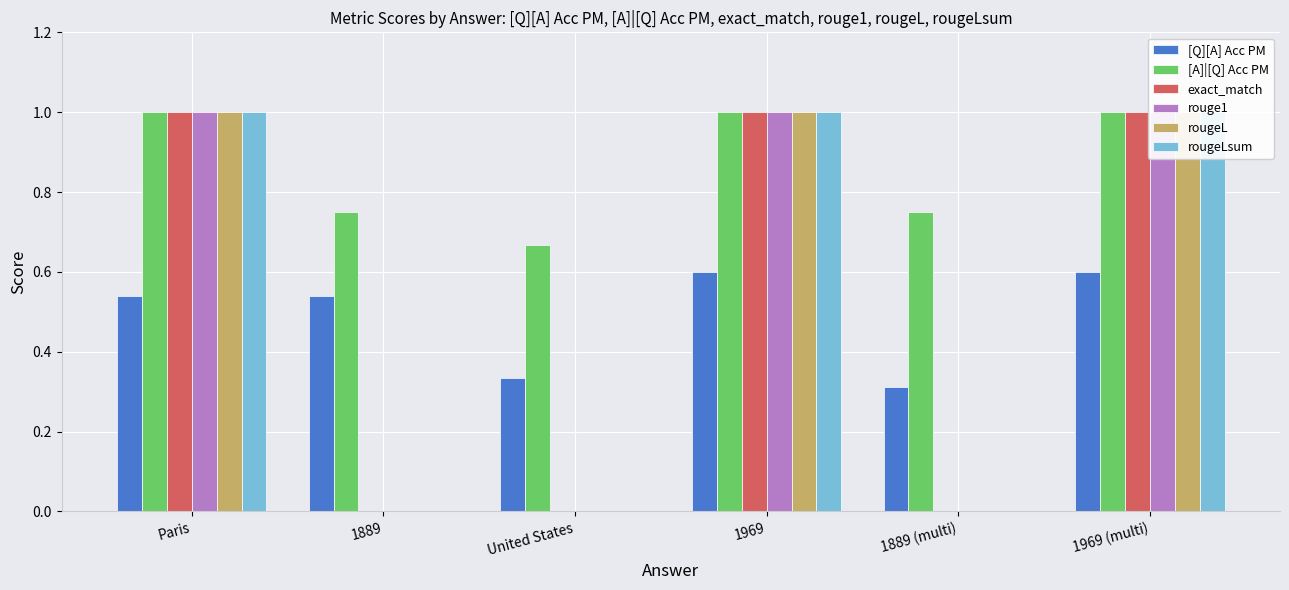

What is the approximate value of exact_match at 1969 (multi)?

1.0